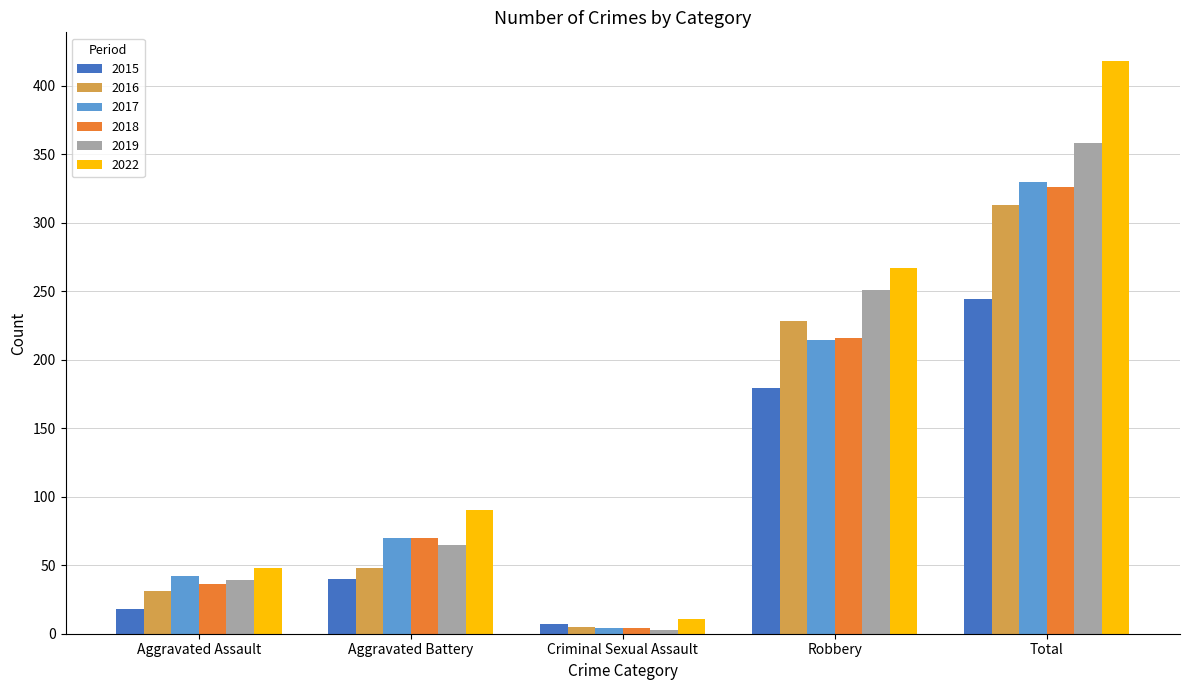

What is the sum of all 2016 values?

625